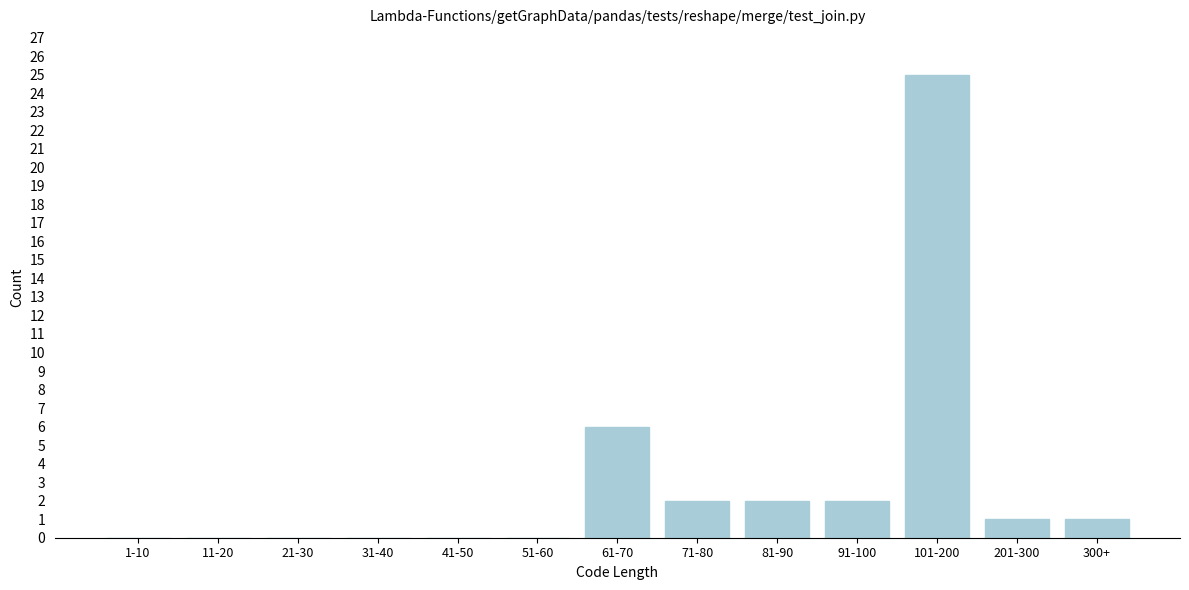

Reading left to right, what are all the values shown in this chart?

1-10=0	11-20=0	21-30=0	31-40=0	41-50=0	51-60=0	61-70=6	71-80=2	81-90=2	91-100=2	101-200=25	201-300=1	300+=1